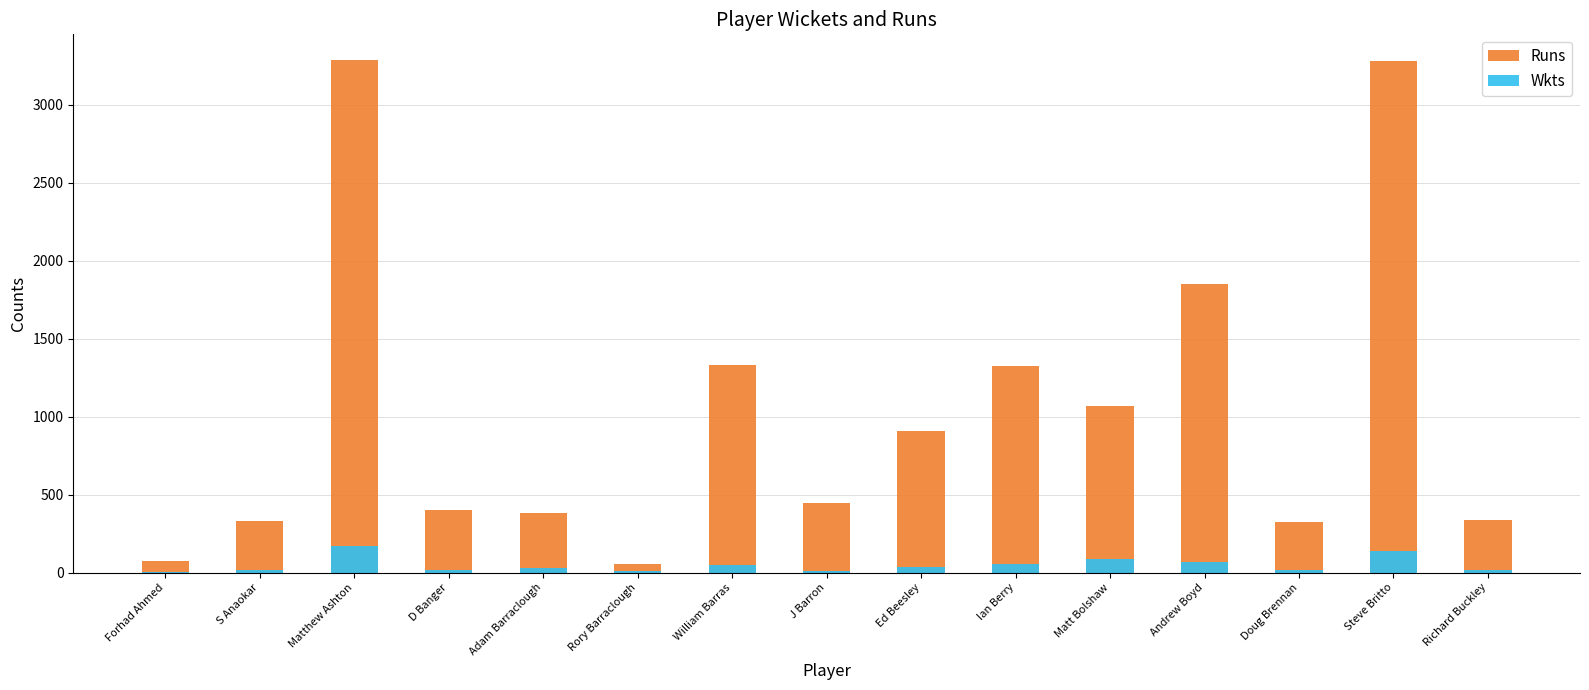

What are all the series names shown in the legend?

Runs, Wkts